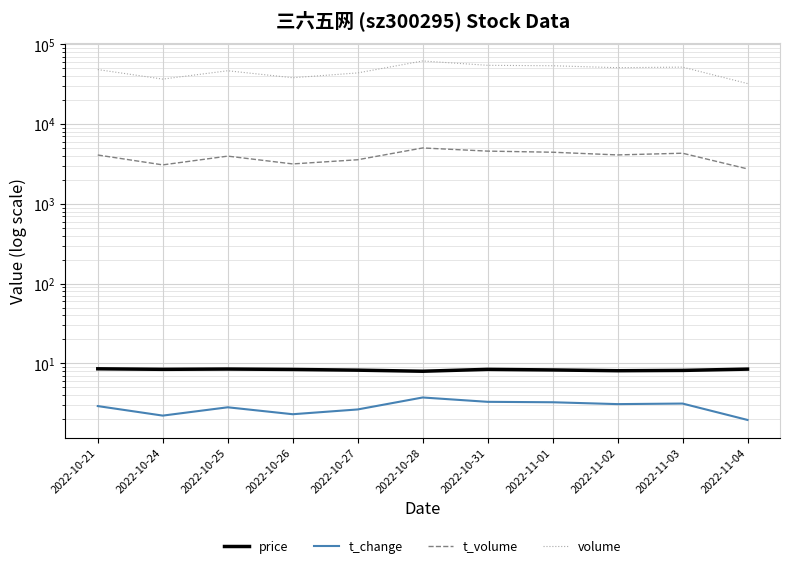

True or false: price has more than 1 points higher than both neighbors.

True